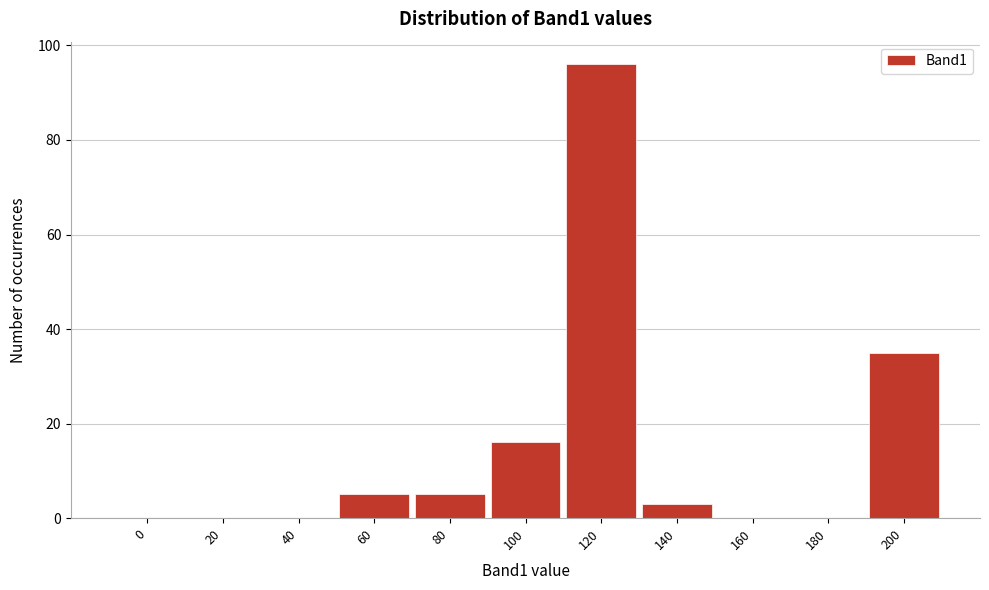

Reading left to right, what are all the values shown in this chart?

0=0	20=0	40=0	60=5	80=5	100=16	120=96	140=3	160=0	180=0	200=35